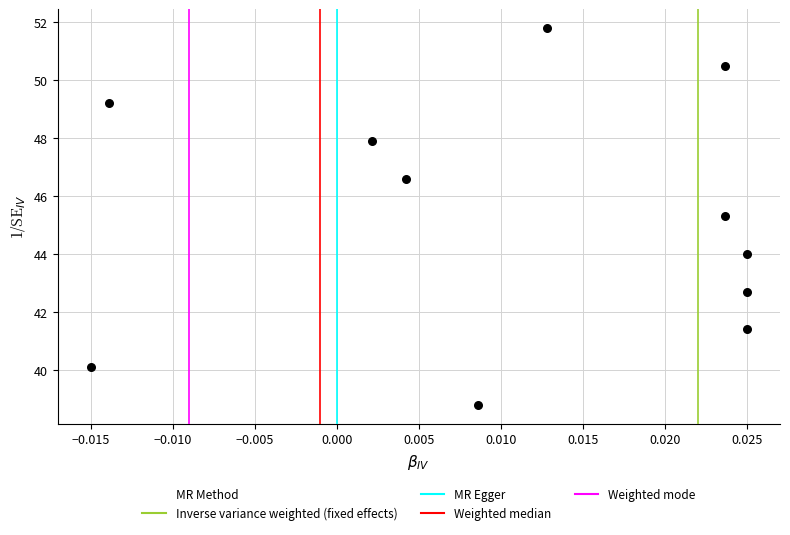

What is the range of Y values (max minus min)?

13.0